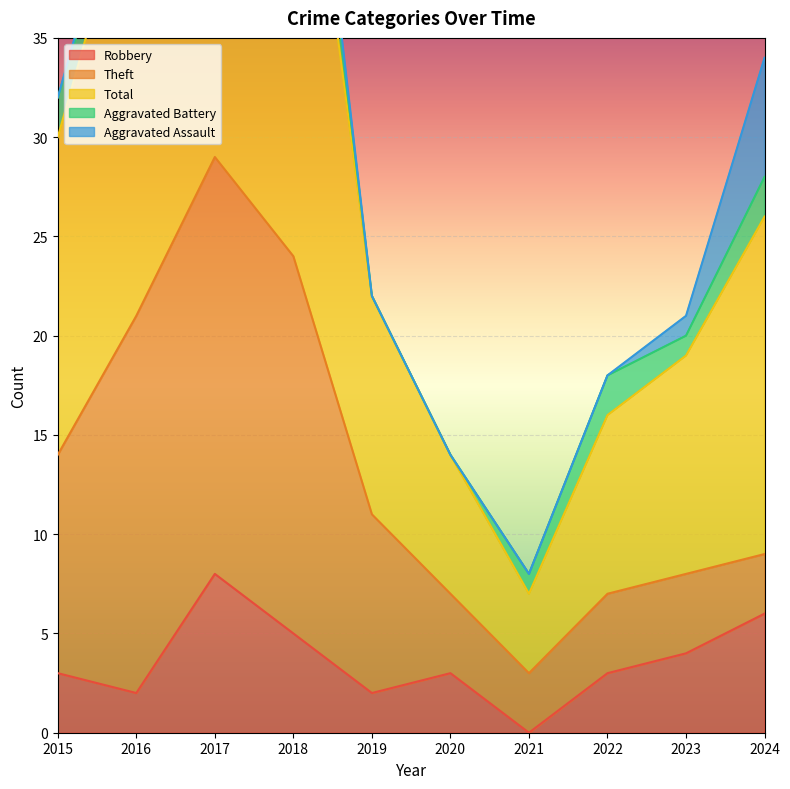

How many interior local peaks does the Total series have?

1